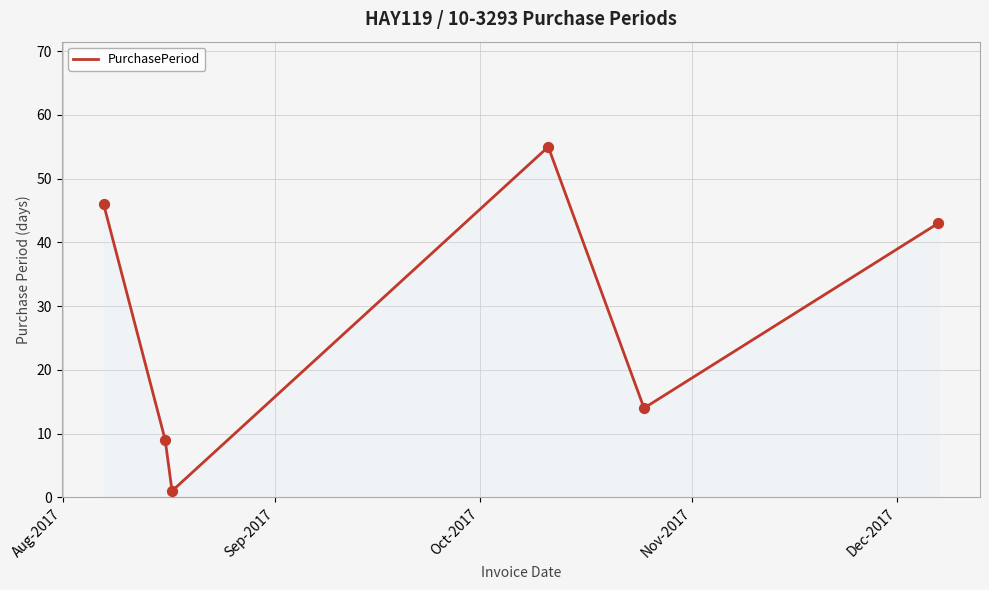

What is the greatest value displayed?

55